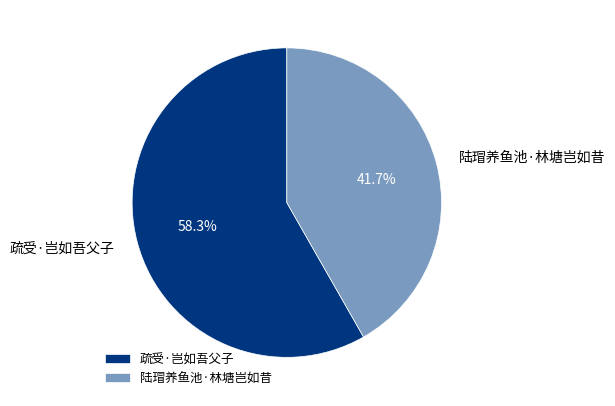

Rank the categories by value from highest to lowest.

疏受·岂如吾父子, 陆瑁养鱼池·林塘岂如昔